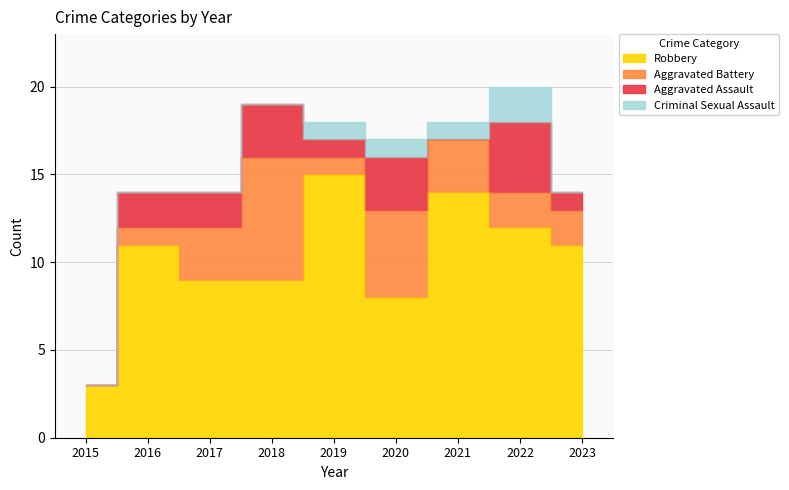

At which category does Robbery reach its first local peak?

2016